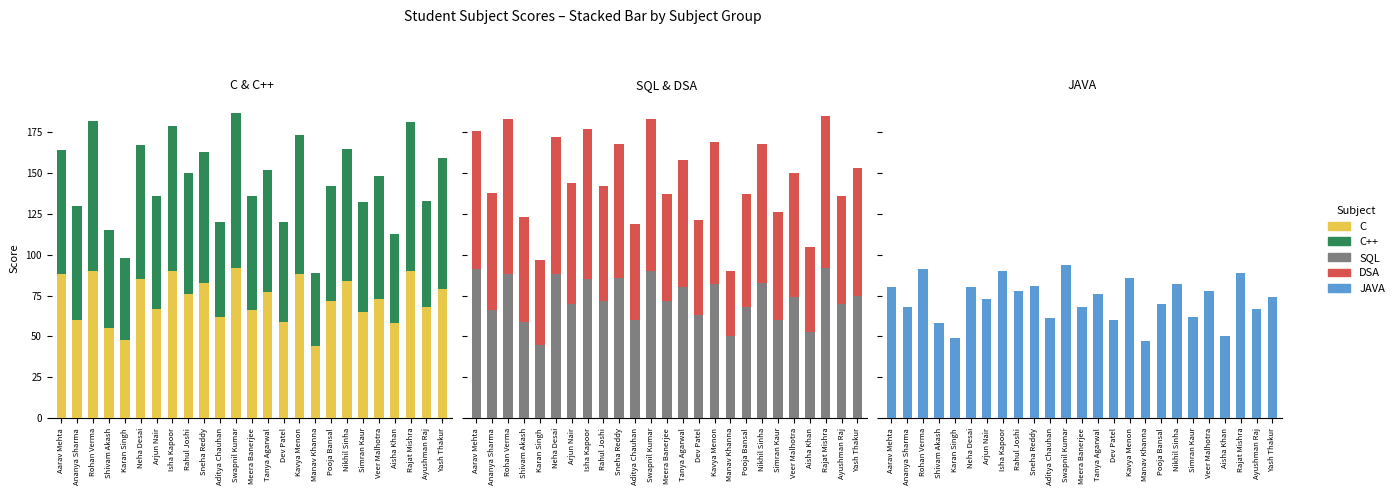

The SQL series shows 53 at Aisha Khan. True or false?

True